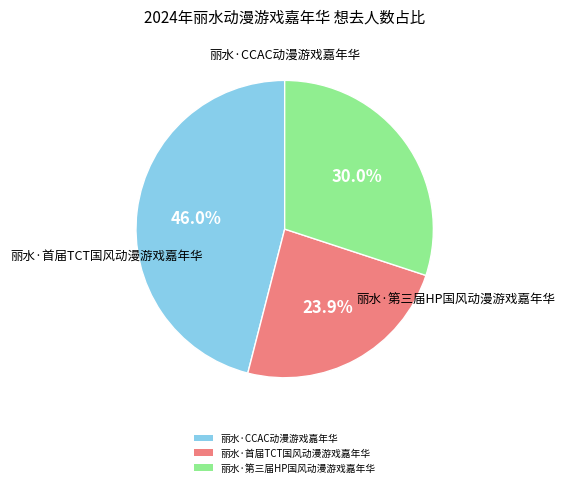

Which category has the smallest portion of the pie?

丽水·首届TCT国风动漫游戏嘉年华